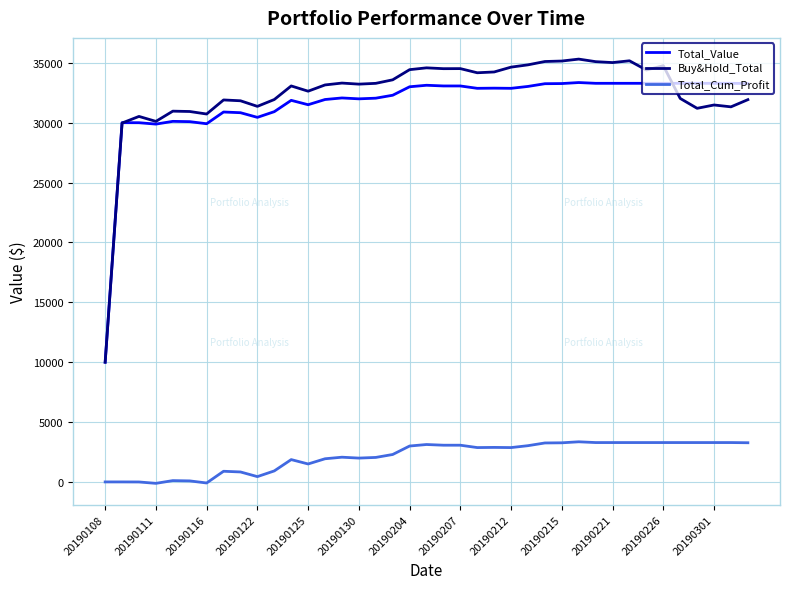

True or false: Buy&Hold_Total and Total_Cum_Profit cross at least once.

False